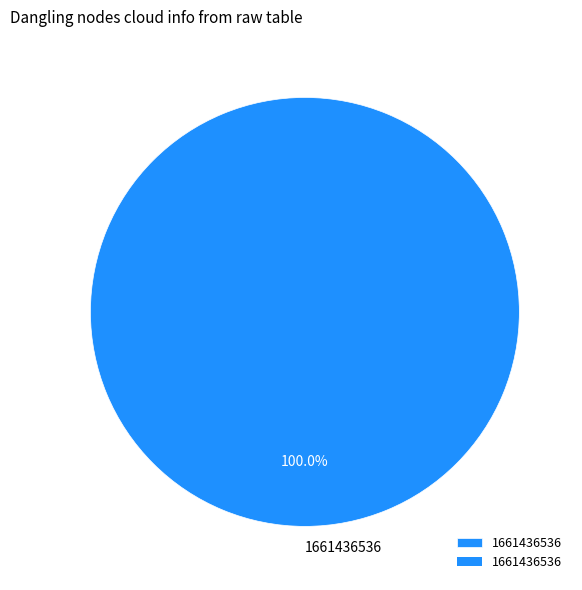

Rank the categories by value from highest to lowest.

1661436536